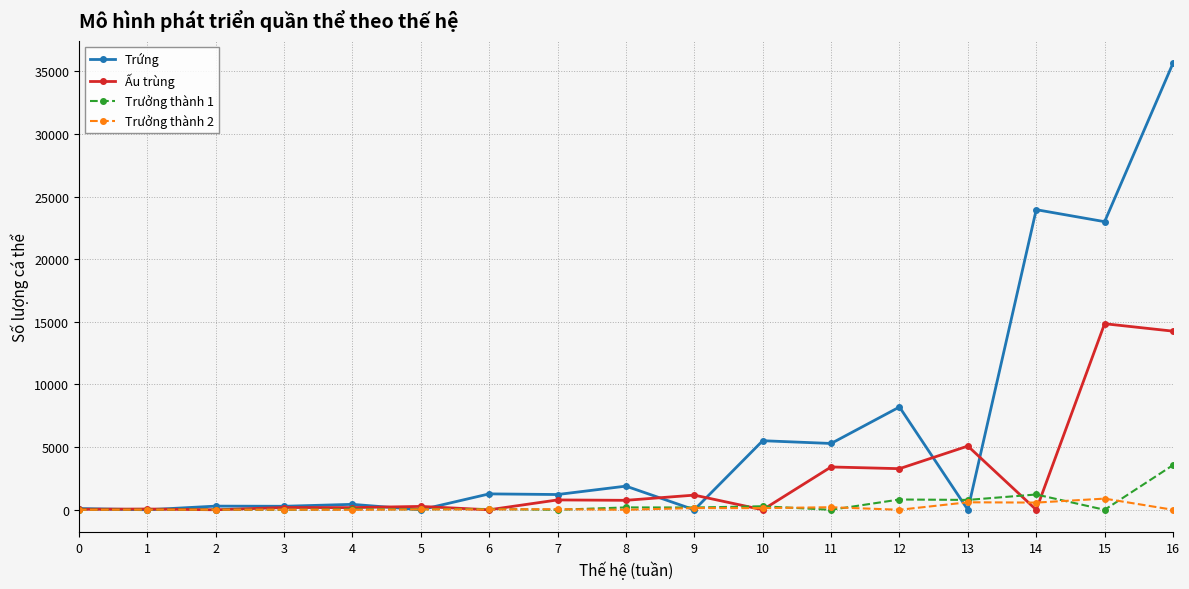

At which category is the sum across all series the highest?

16